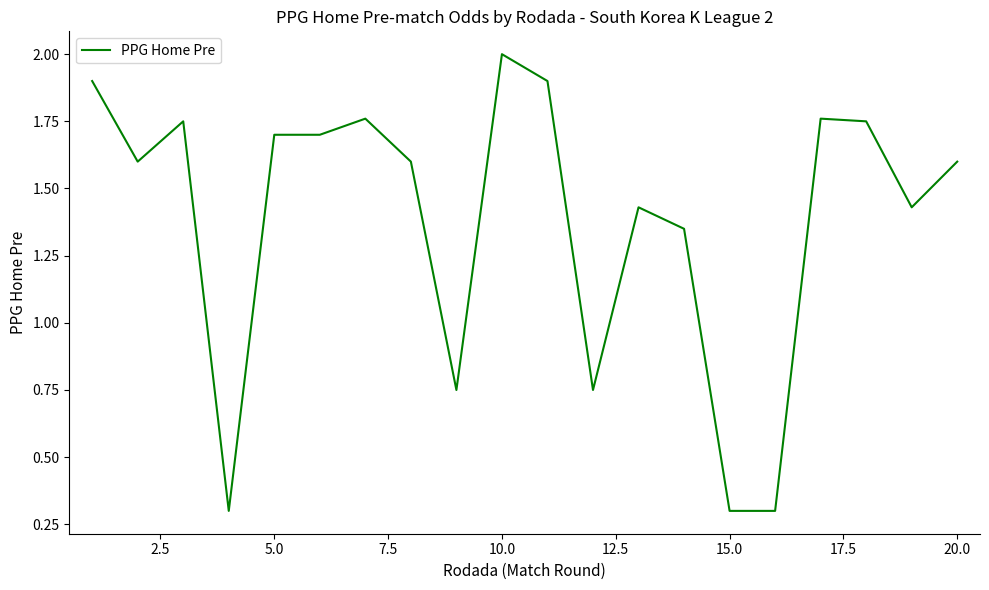

What is the difference between the maximum and minimum values?

1.7